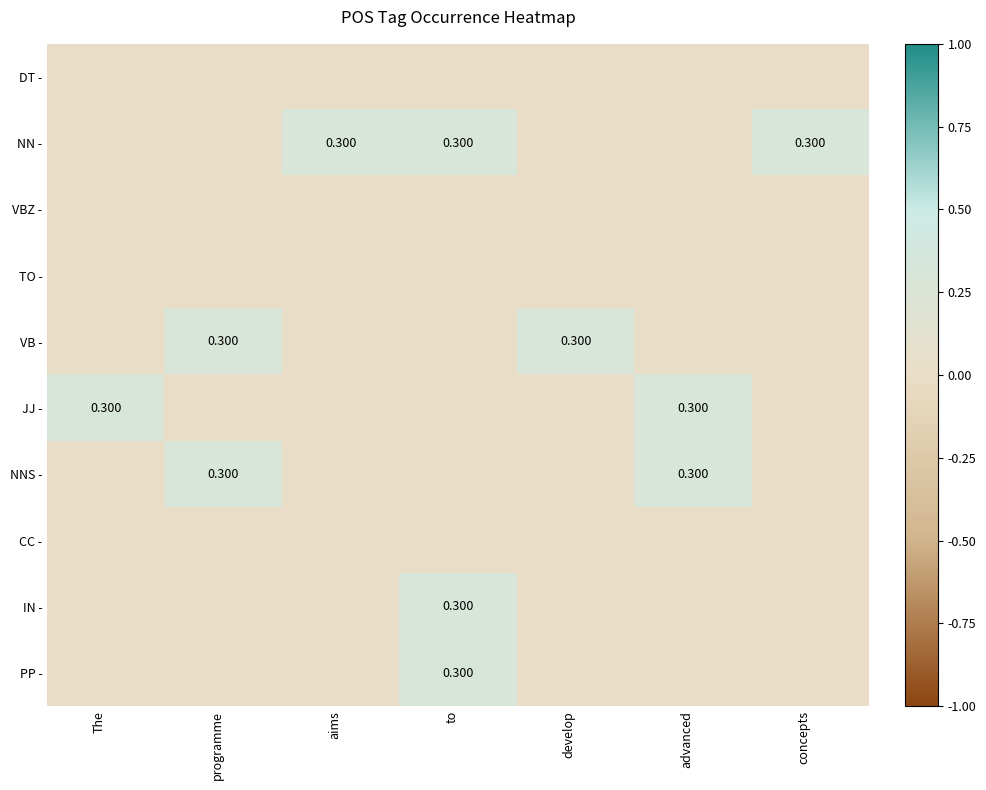

What is the maximum value shown in the chart?

0.3